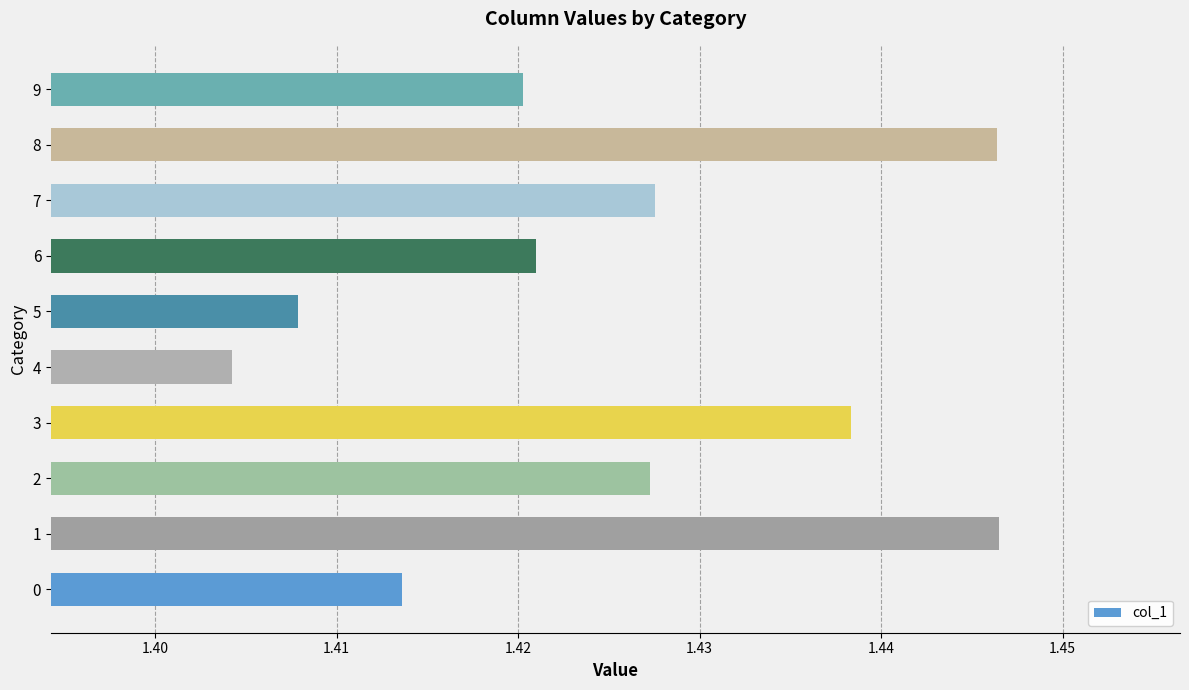

Is it true that the value at 3 is 2.4?

False